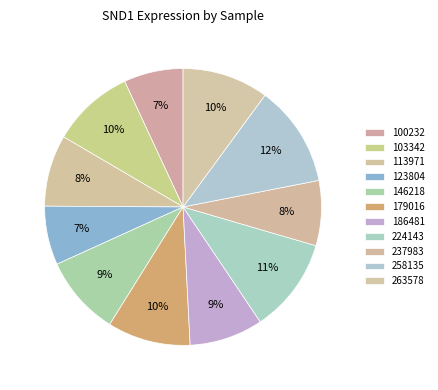

To the nearest percent, what is the difference between the largest and smallest slice percentages?

5%